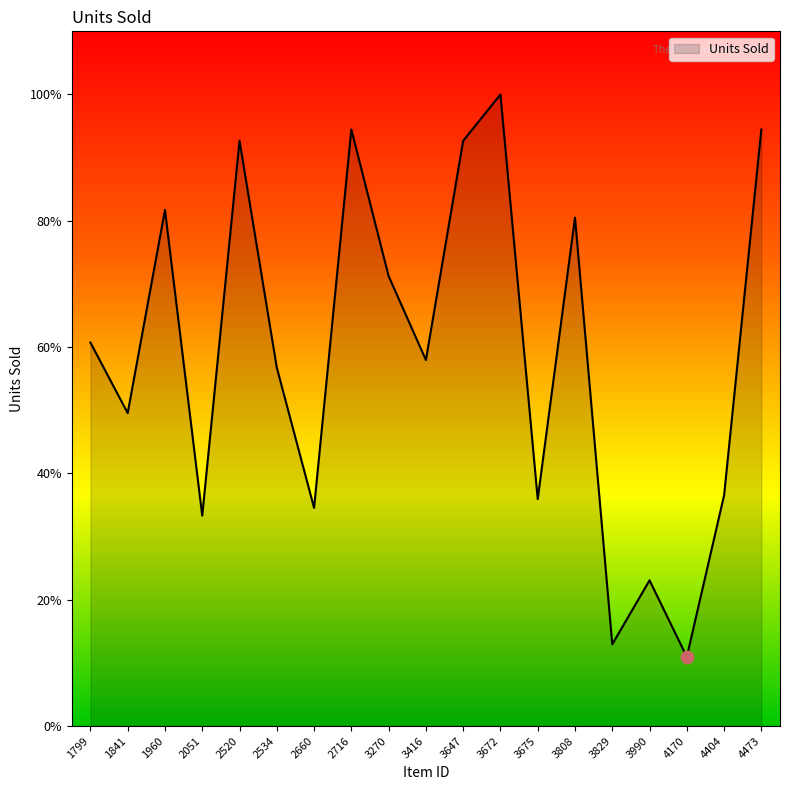

What is the ratio of the value at 3675 to the value at 2051?

1.1